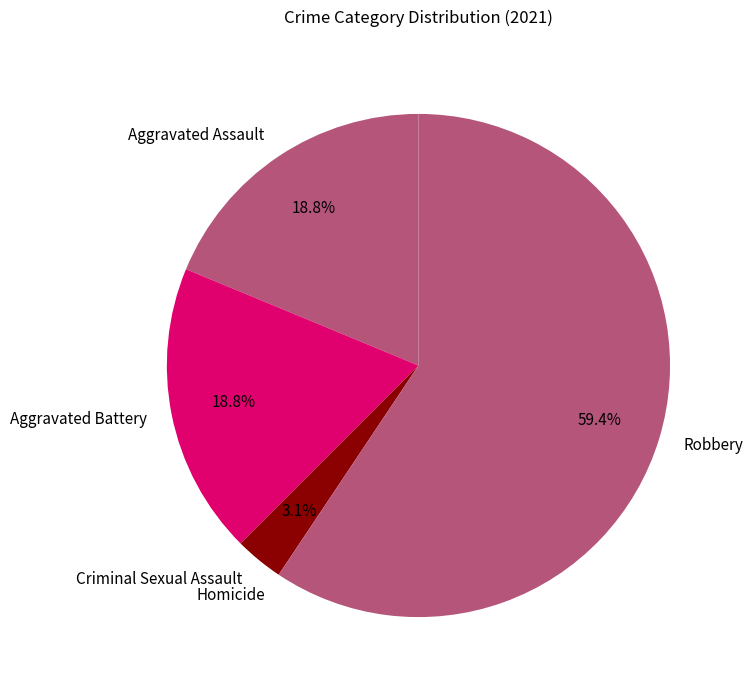

To the nearest percent, what is the average slice percentage?

20%